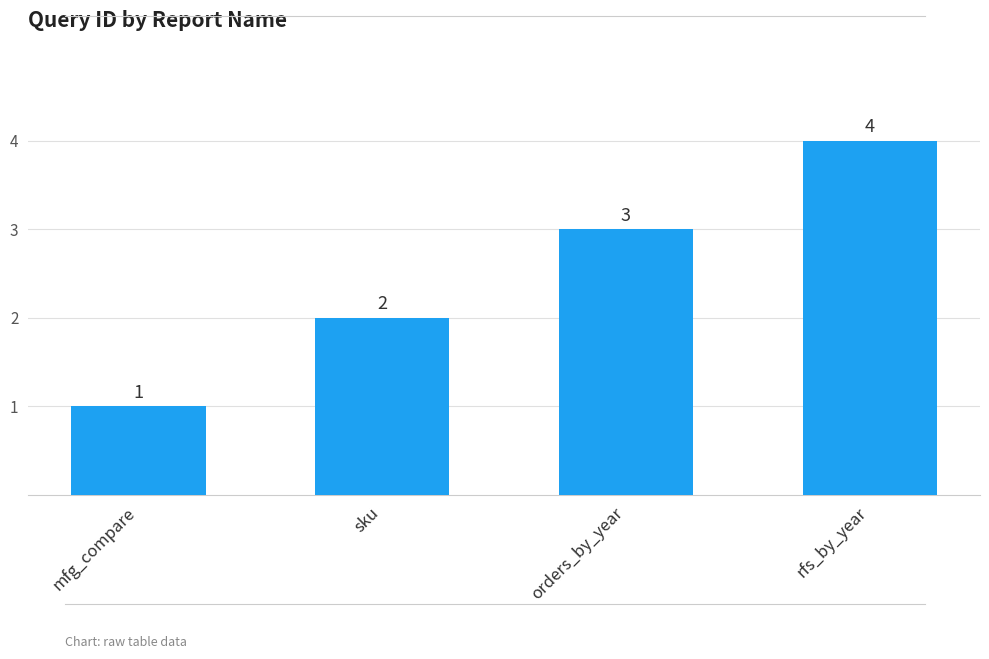

What is the label of the 3rd bar from the right?

sku